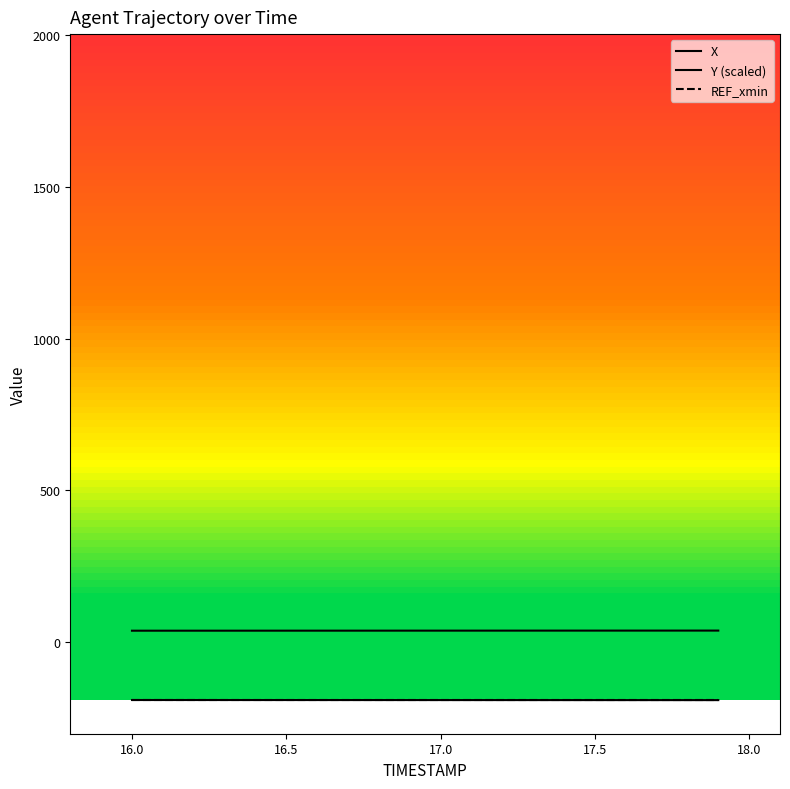

Is this an area chart (filled region under the line)?

No